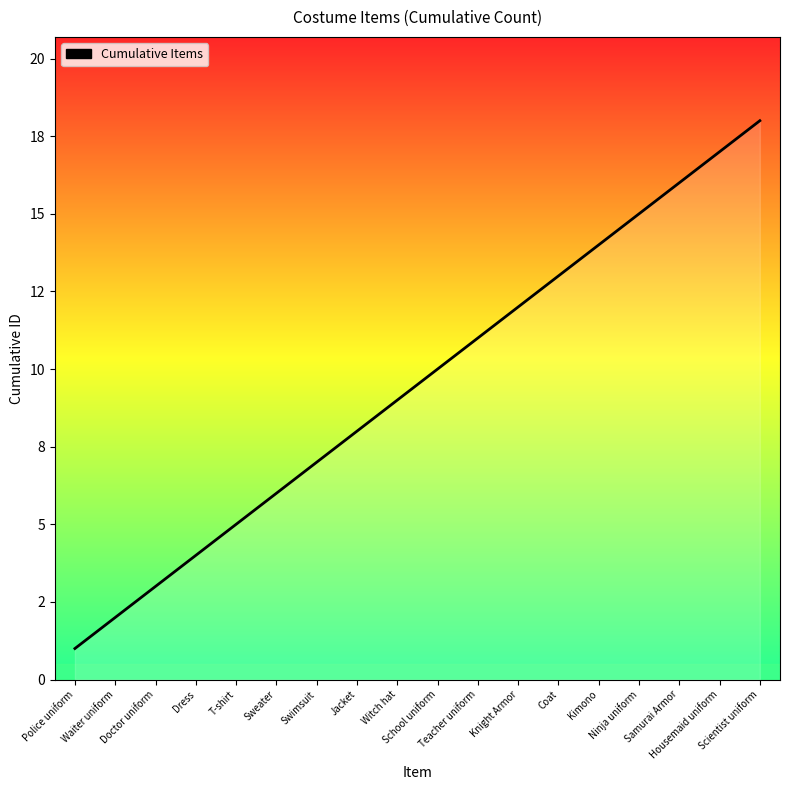

Rank the categories by value from lowest to highest.

Police uniform, Waiter uniform, Doctor uniform, Dress, T-shirt, Sweater, Swimsuit, Jacket, Witch hat, School uniform, Teacher uniform, Knight Armor, Coat, Kimono, Ninja uniform, Samurai Armor, Housemaid uniform, Scientist uniform